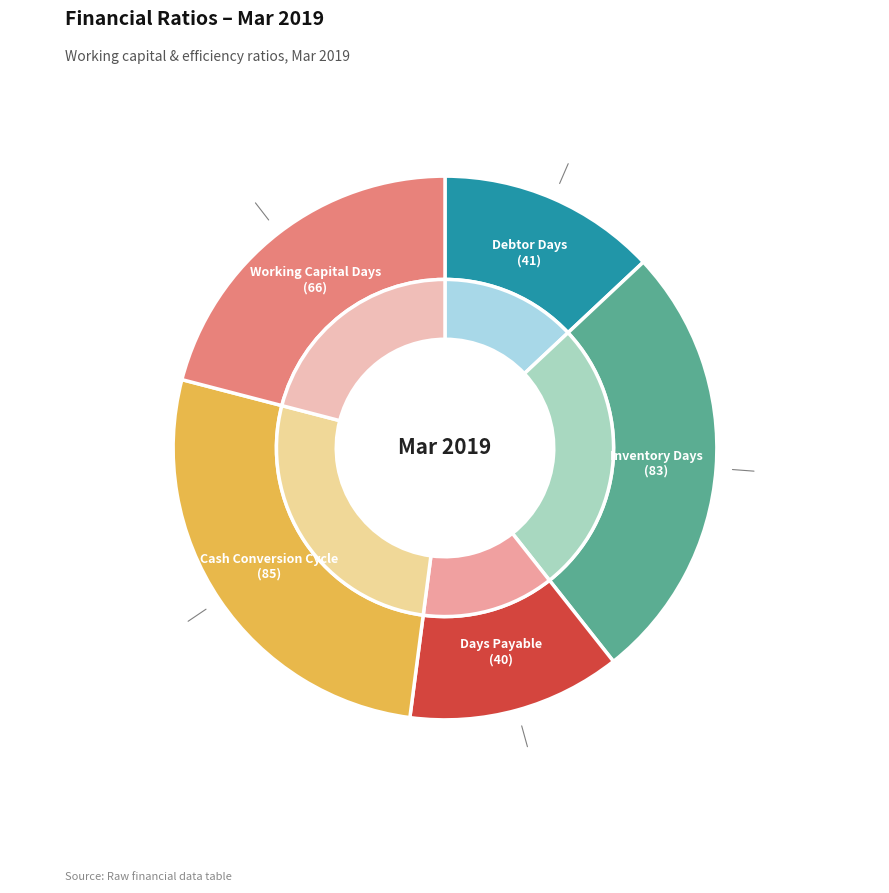

What is the smallest slice in the pie chart?

Days Payable